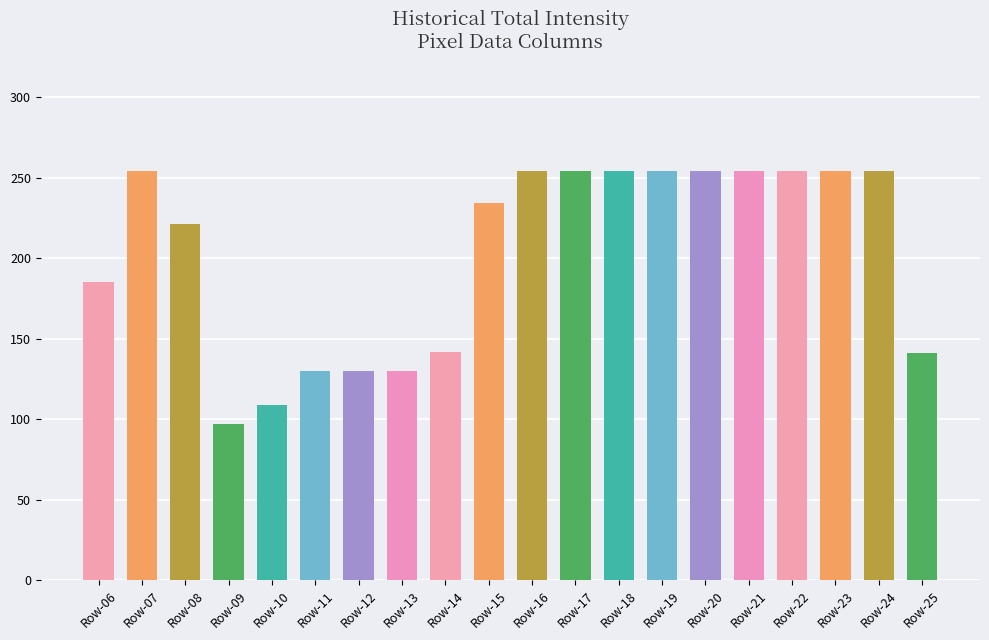

What is the approximate value at Row-25, to the nearest 5?

140